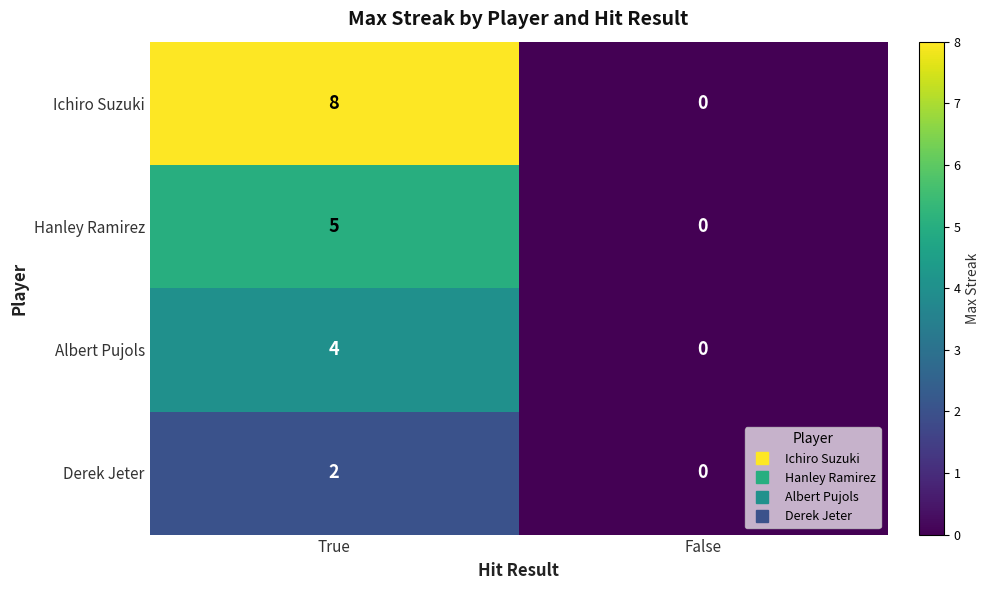

List the series in order of their overall mean, lowest first.

Derek Jeter, Albert Pujols, Hanley Ramirez, Ichiro Suzuki